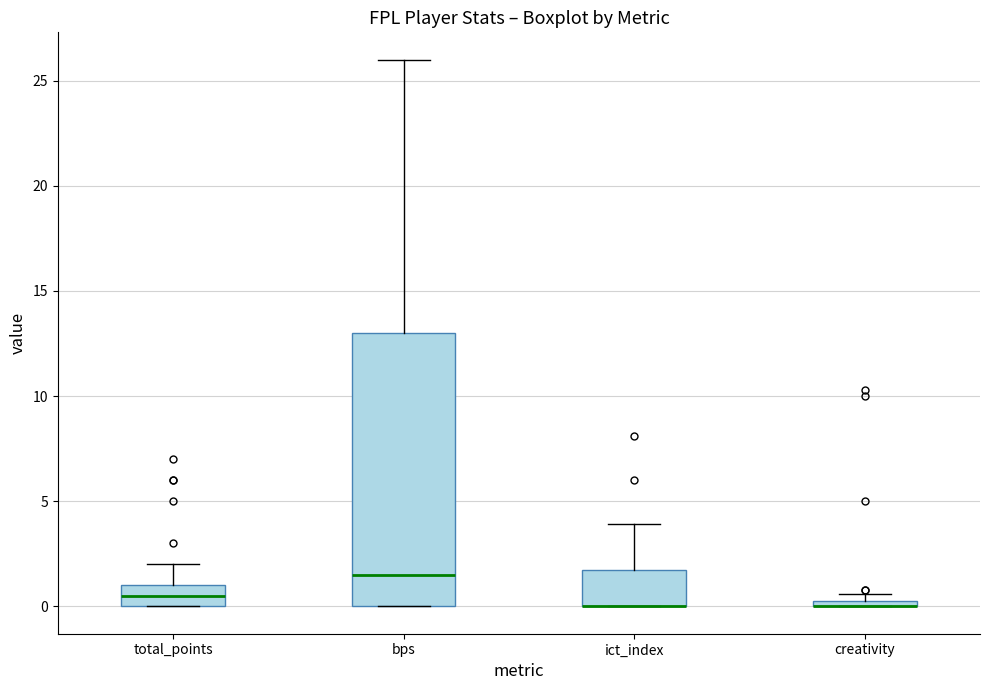

Where is the upper edge of the box for creativity on the y-axis? The values are not printed on the chart, so give them approximately, as read against the axis.

0.5